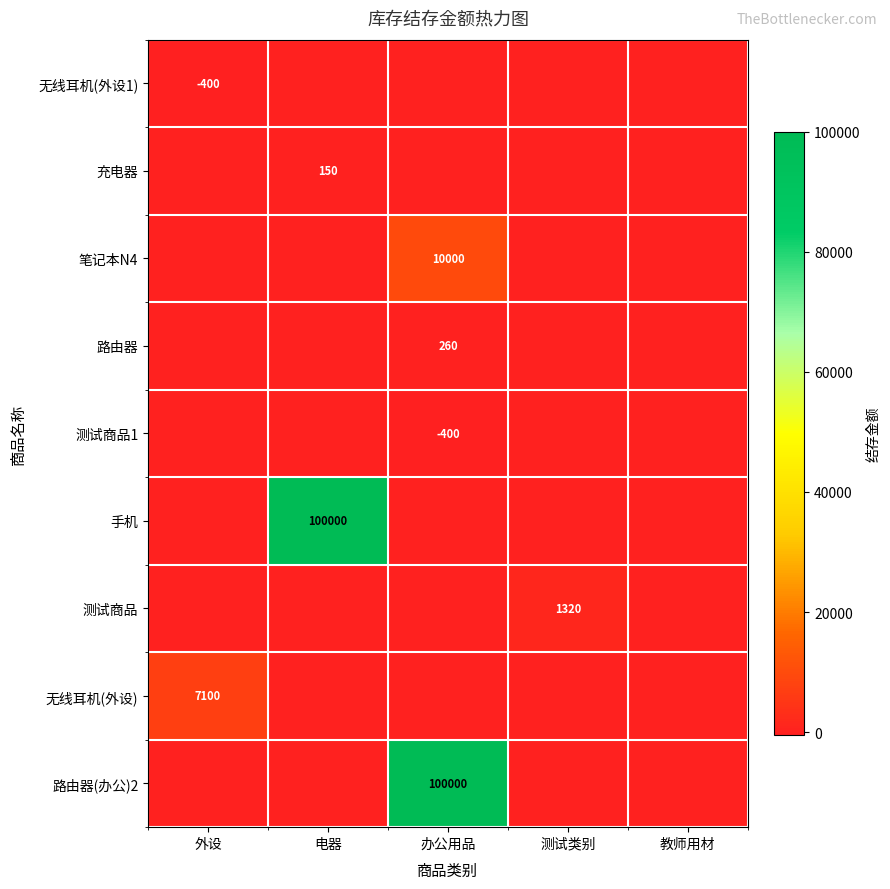

True or false: 无线耳机(外设1) has a value of -576 at 外设.

False